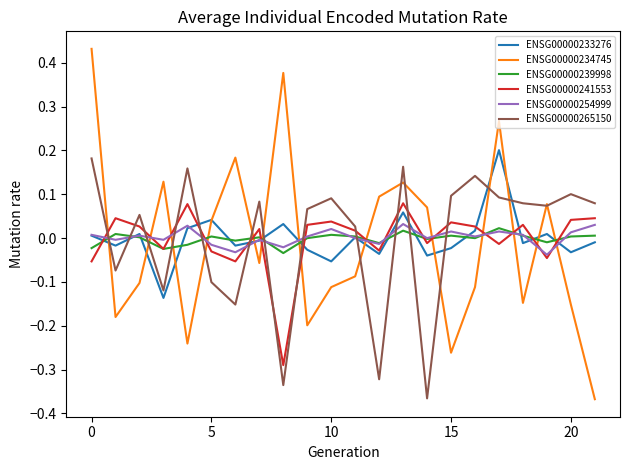

Which series has the widest spread of values?

ENSG00000234745